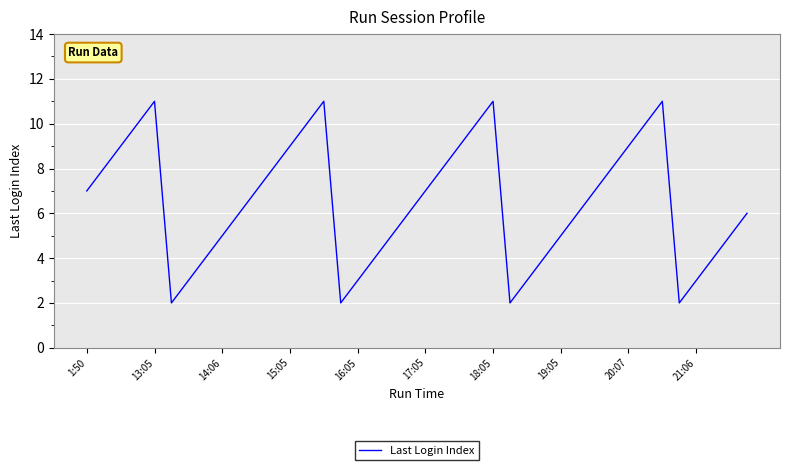

What is the greatest value displayed?

11